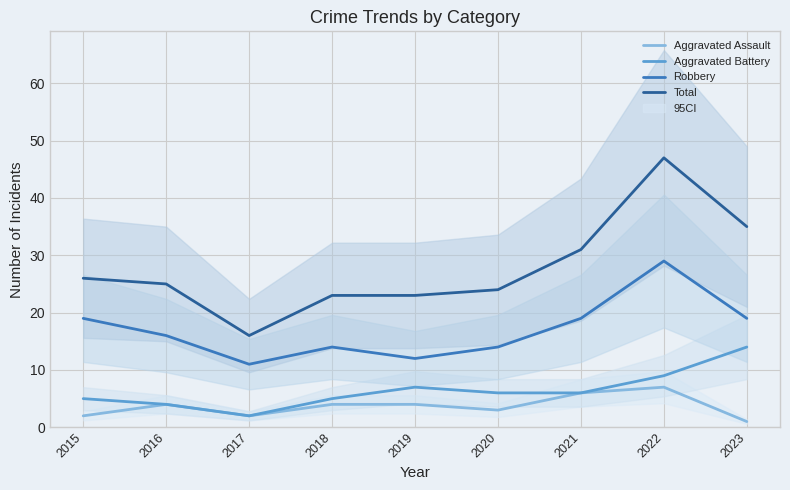

Is the value of Aggravated Assault at 2022 greater than the value of Robbery at 2019?

No